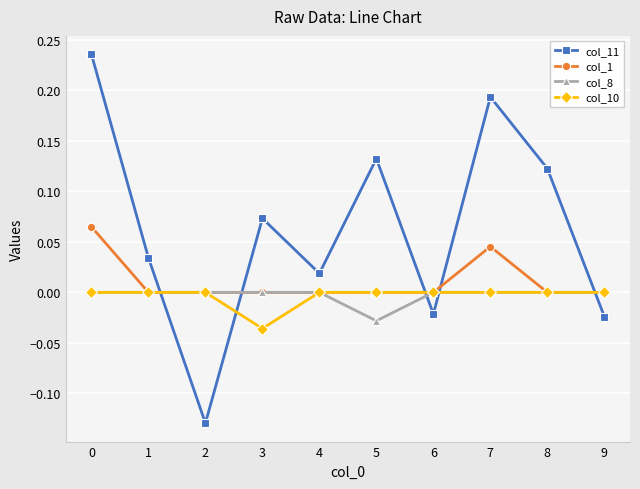

Which category has the lowest value in the col_10 series?

3